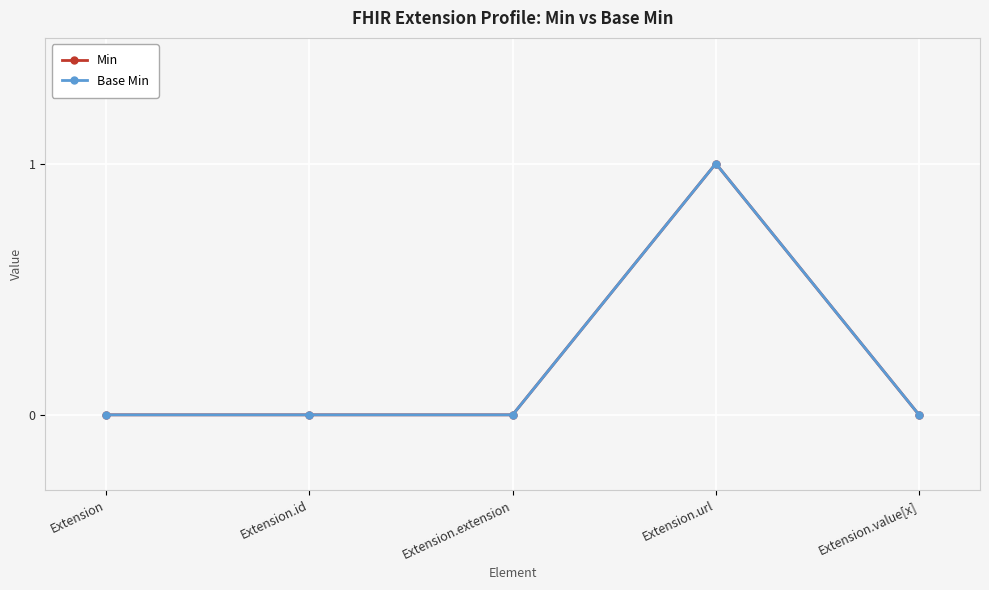

True or false: Base Min has a value of -1 at Extension.

False